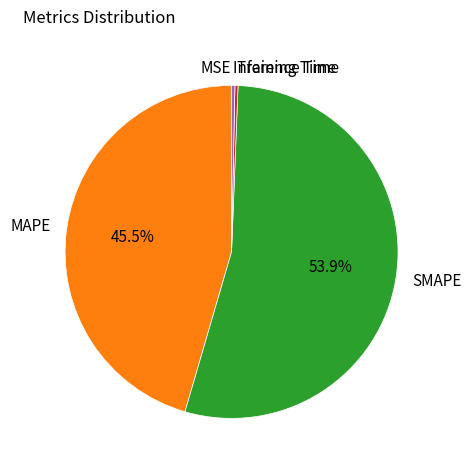

Is it true that SMAPE is 54% of the pie?

True